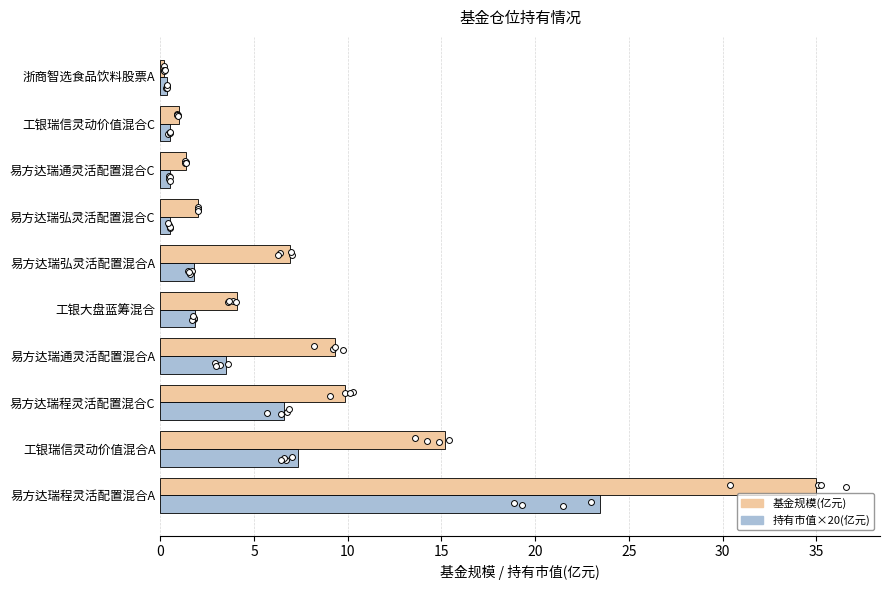

Which series has the largest total across all categories?

基金规模